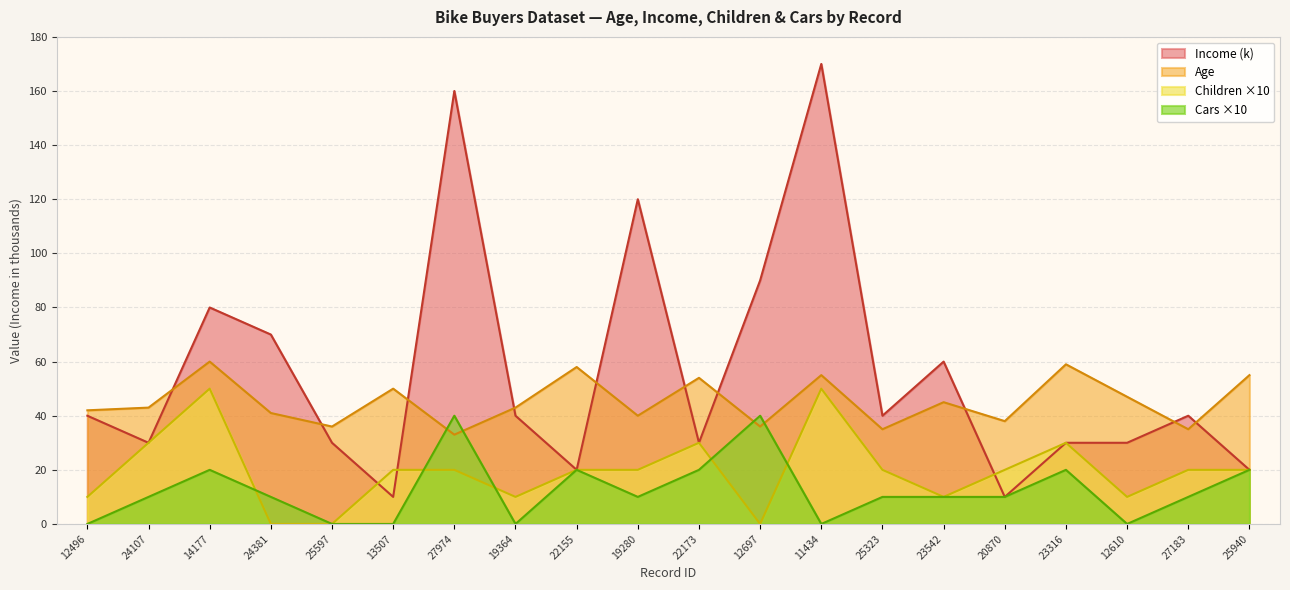

What is the difference between the highest and lowest values at 24107?

33